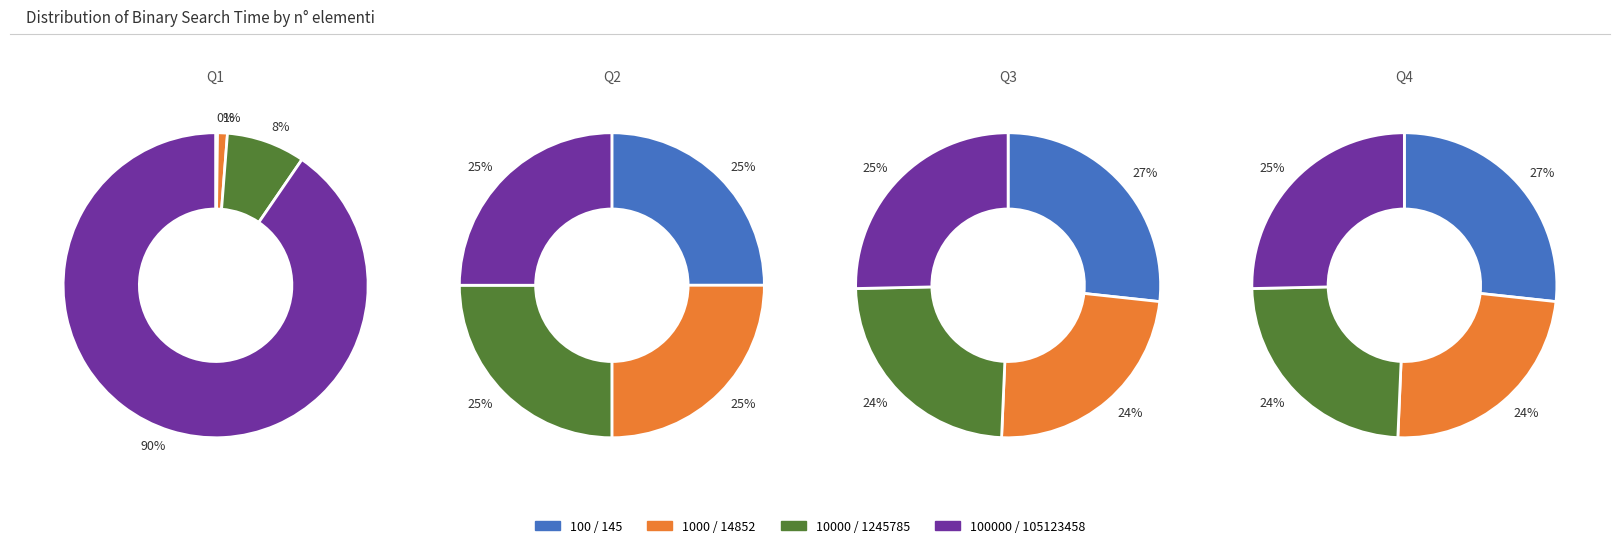

How many segments does this pie chart have?

4